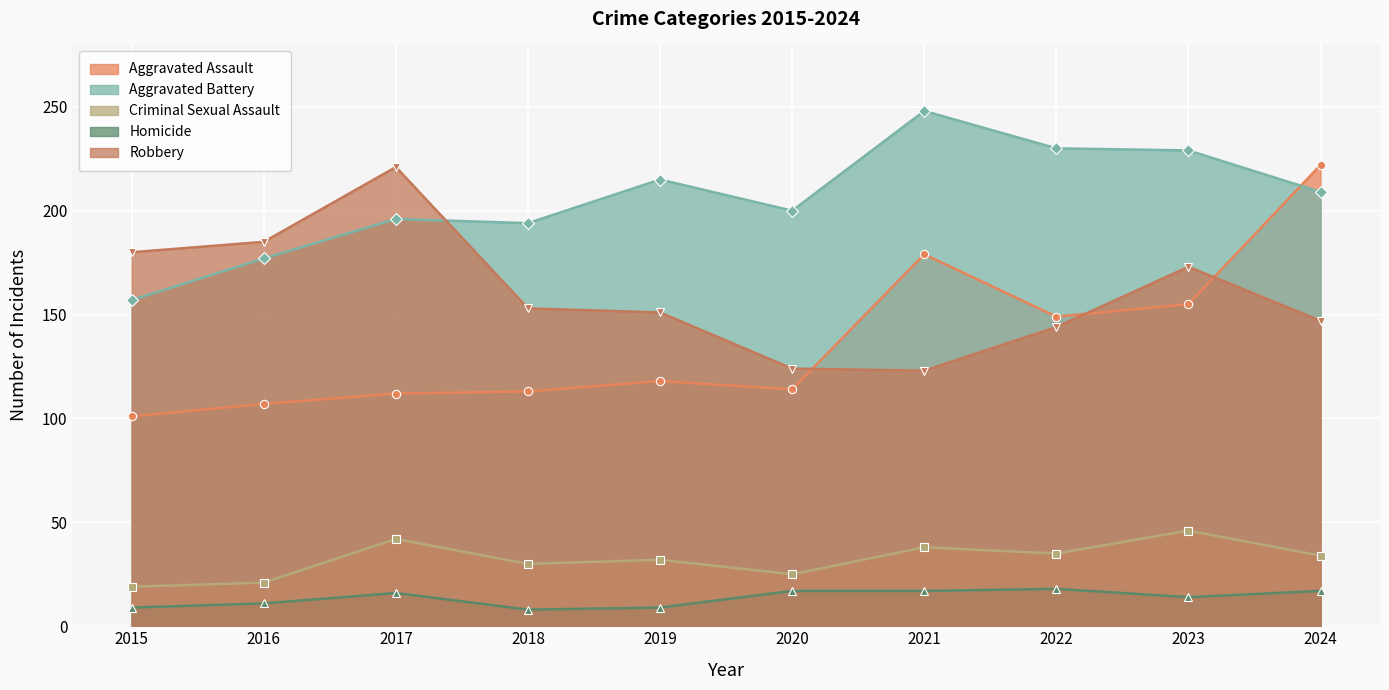

Is the value of Robbery at 2024 greater than the value of Aggravated Assault at 2021?

No